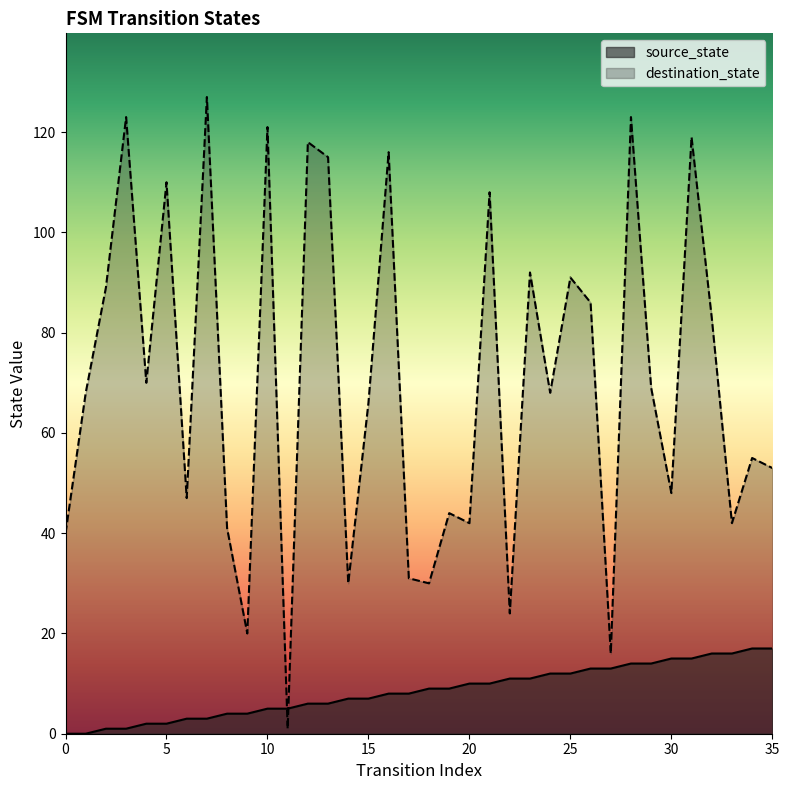

How many data points does each series have?

36